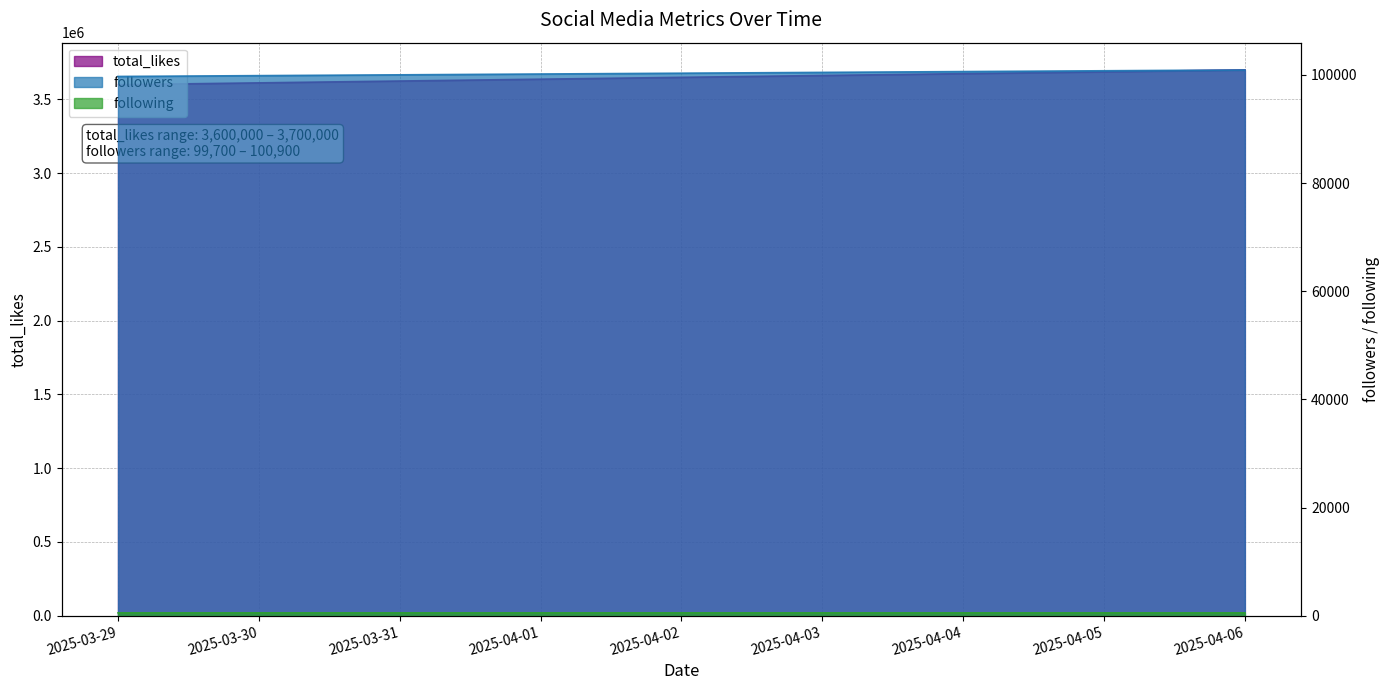

What is the value of the total_likes point at the 1st from the left?

3600000